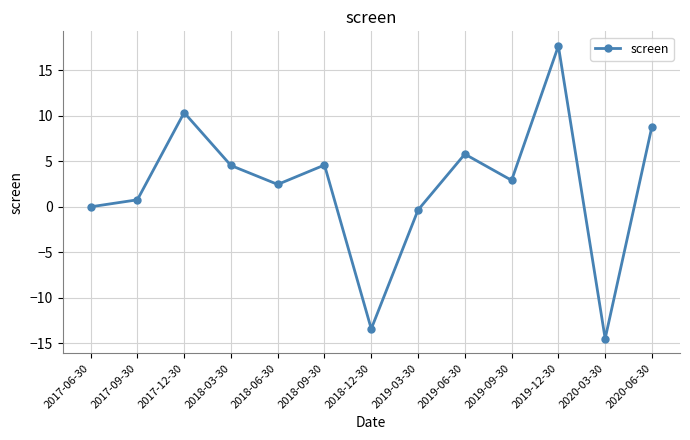

Is this an area chart (filled region under the line)?

No